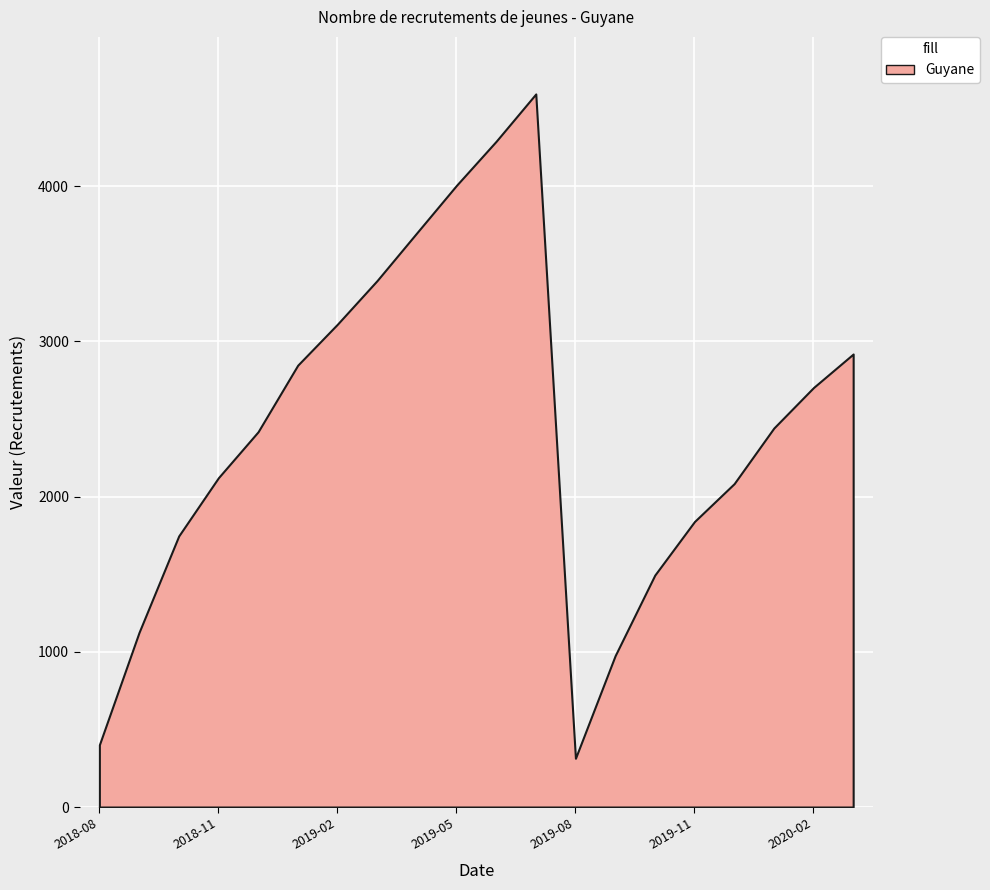

At which label does the data first exceed 2441?

2019-01